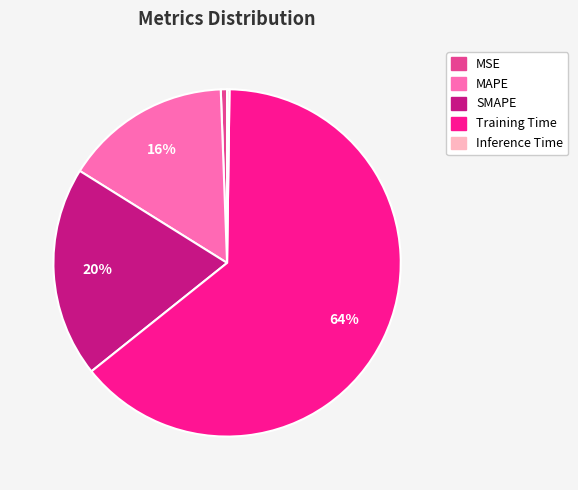

Which has a higher value, SMAPE or MAPE?

SMAPE